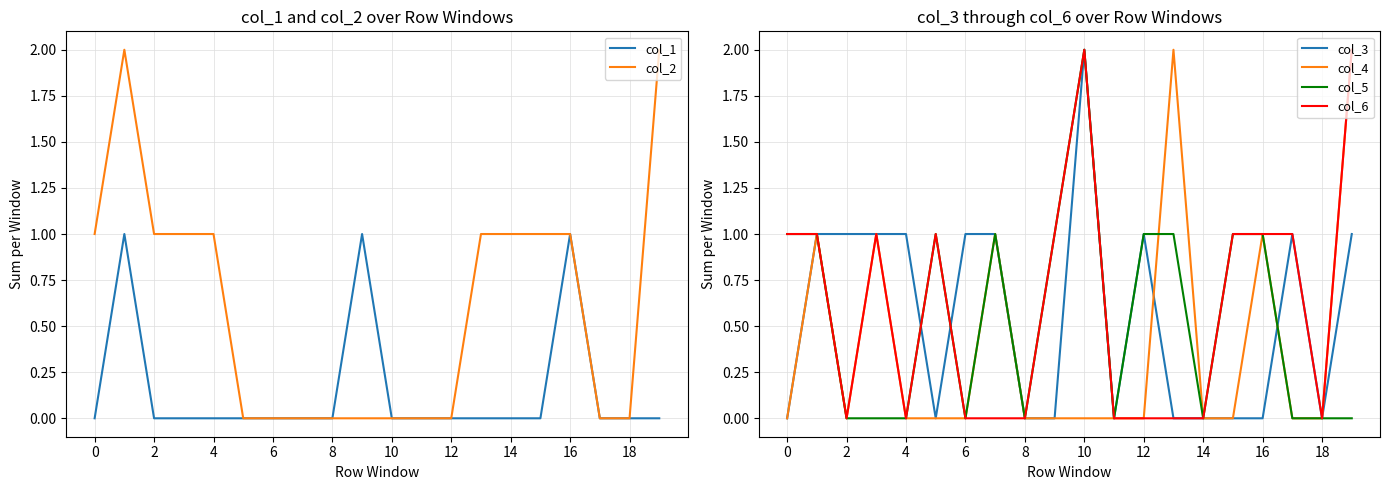

What is the spread (max minus min) of values at 14?

1